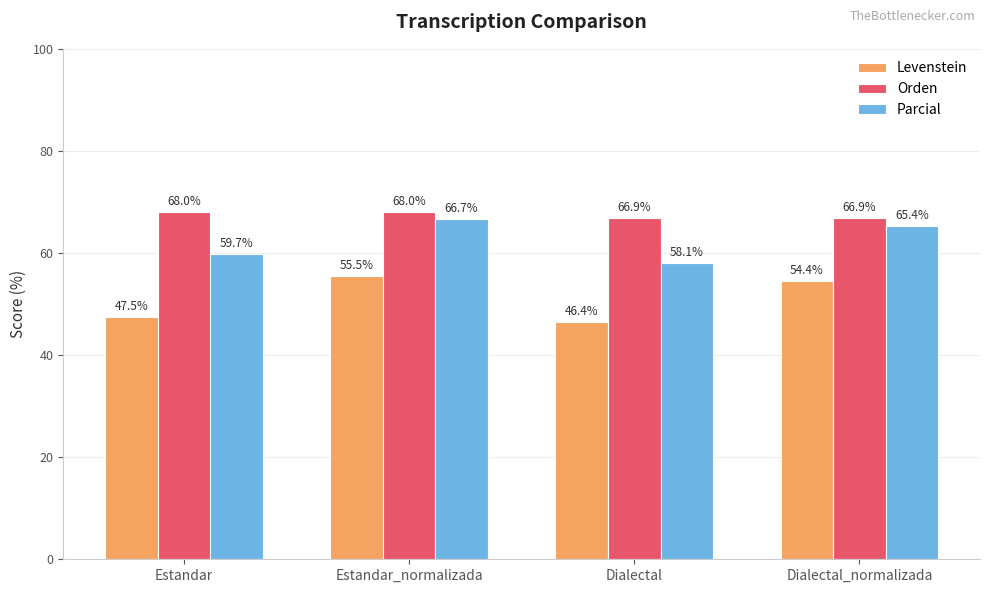

True or false: Parcial has a value of 98.7 at Estandar.

False